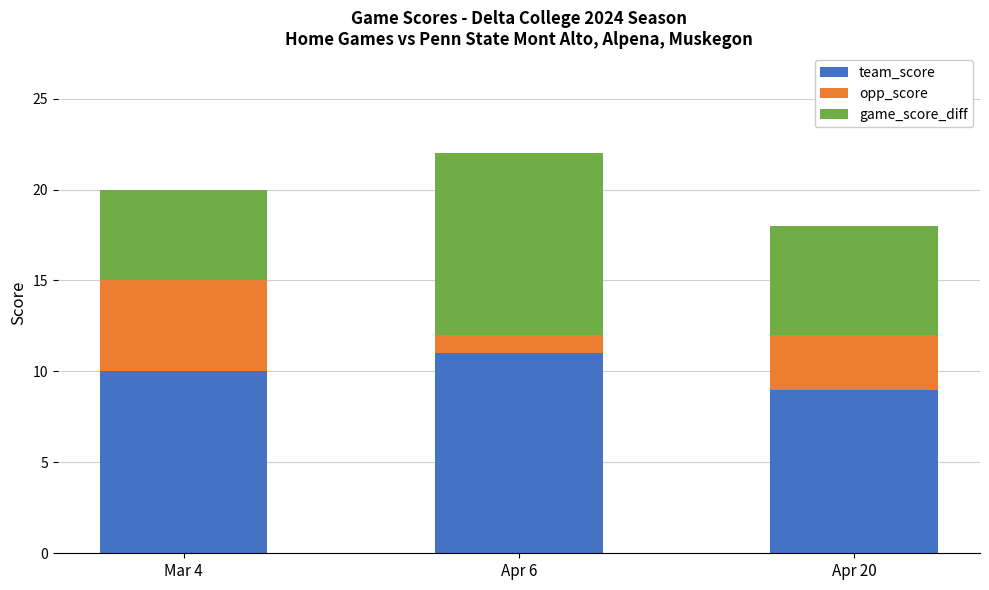

What are all the series names shown in the legend?

team_score, opp_score, game_score_diff